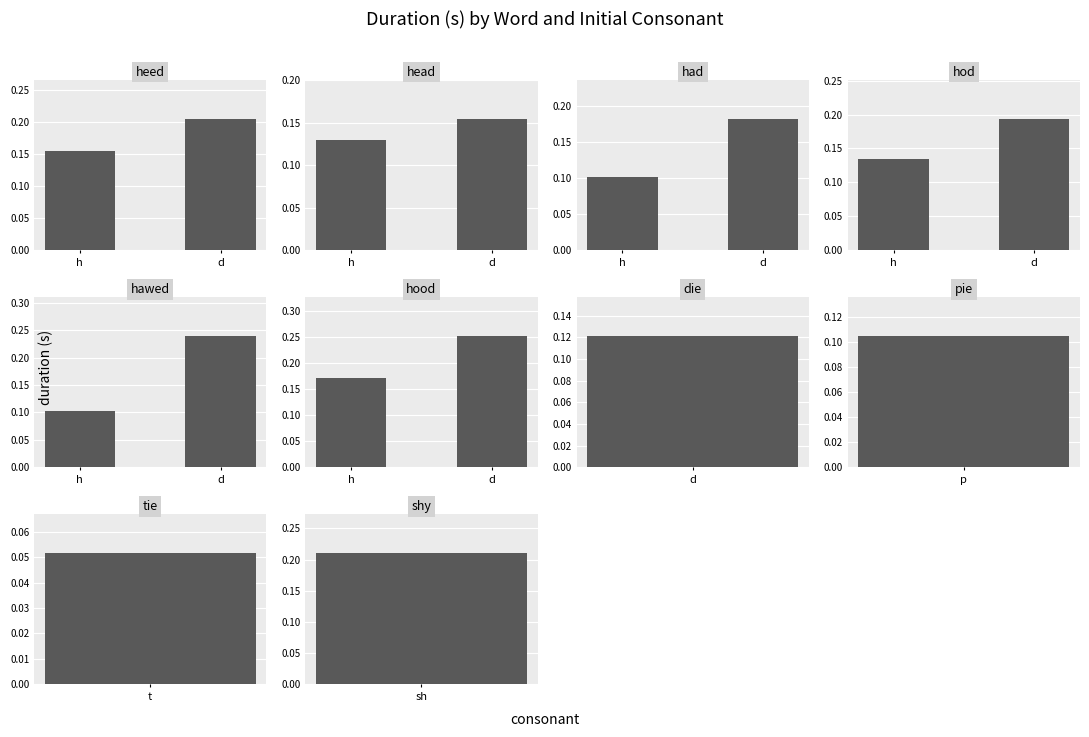

What is the average value?

0.2